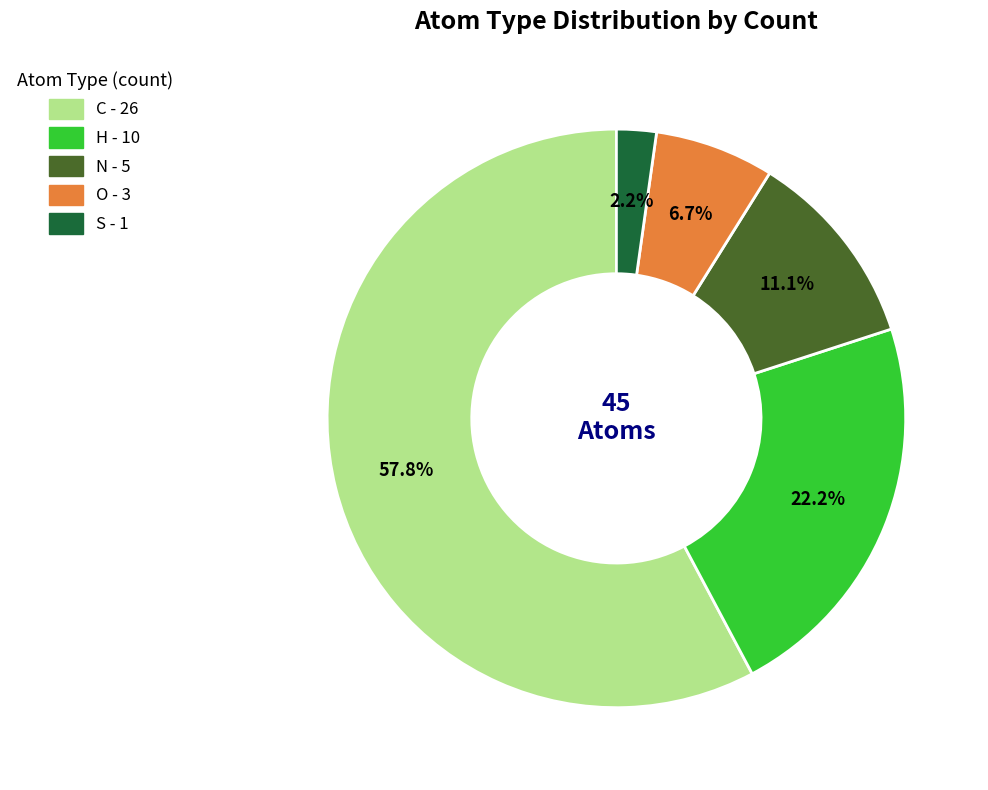

Count the number of slices in the pie.

5